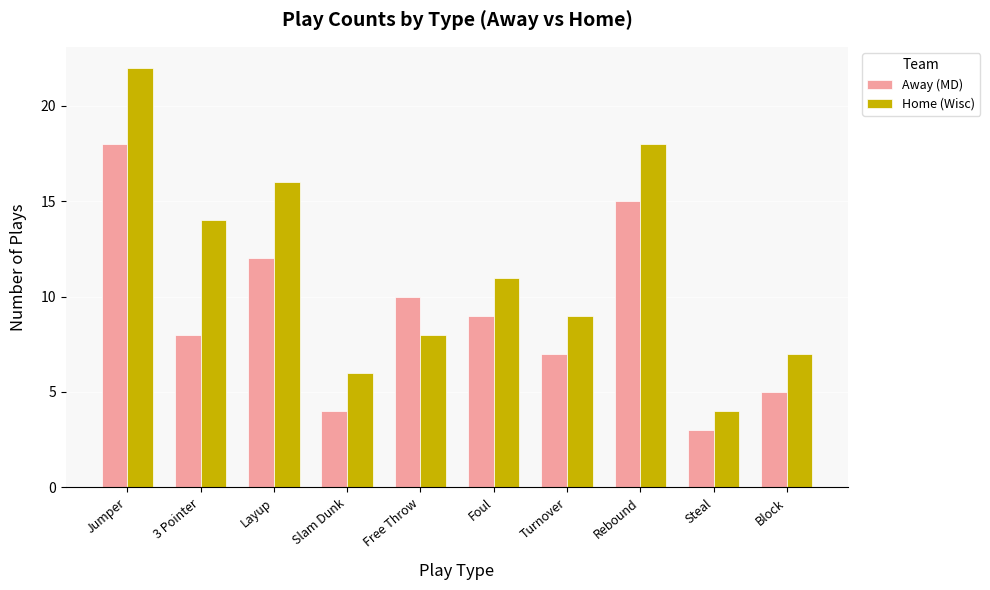

How many bars are there in each group?

2